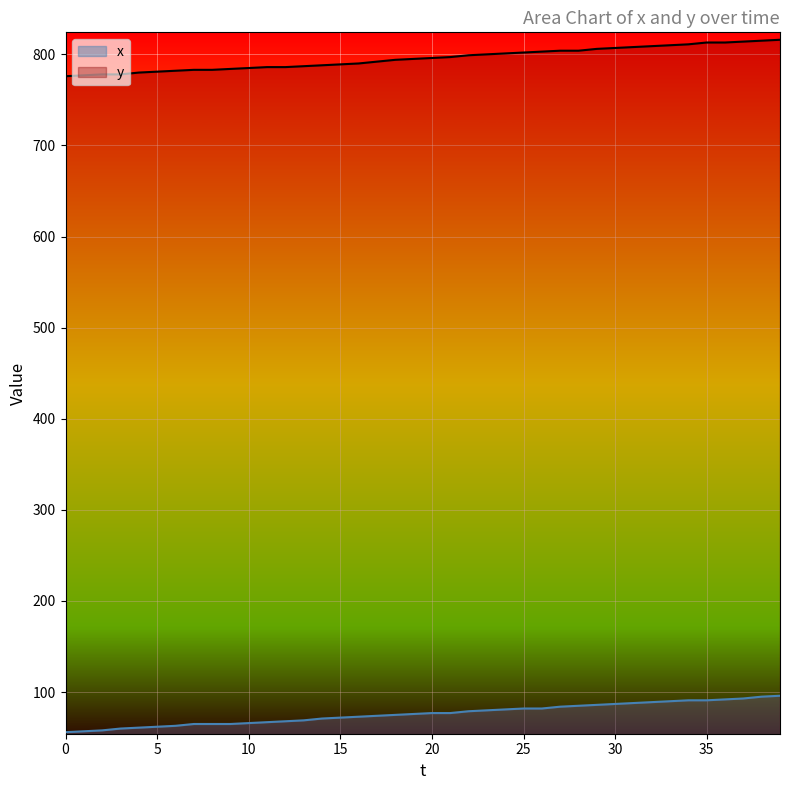

How many distinct data groups are displayed?

2